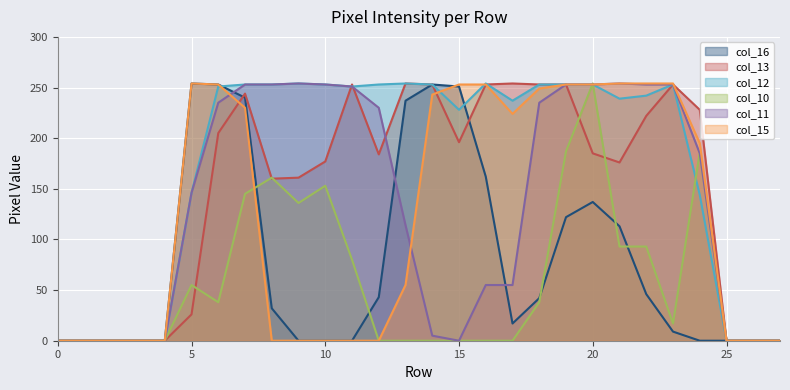

True or false: col_12 and col_11 intersect in this chart.

False